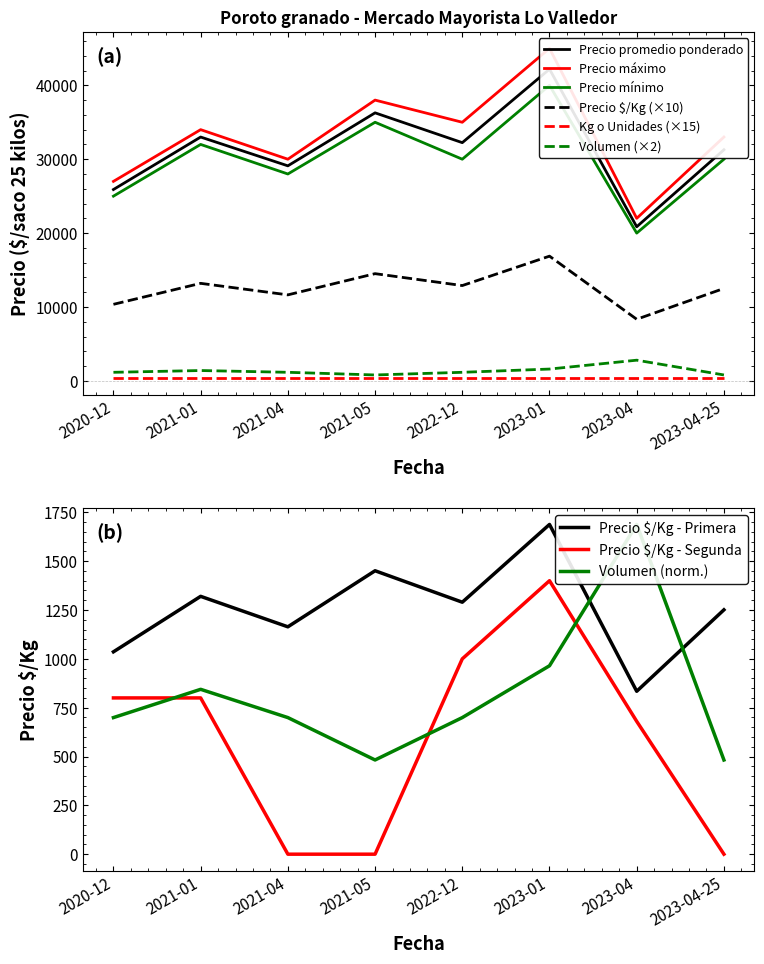

How many interior local valleys does the Precio minimo series have?

3